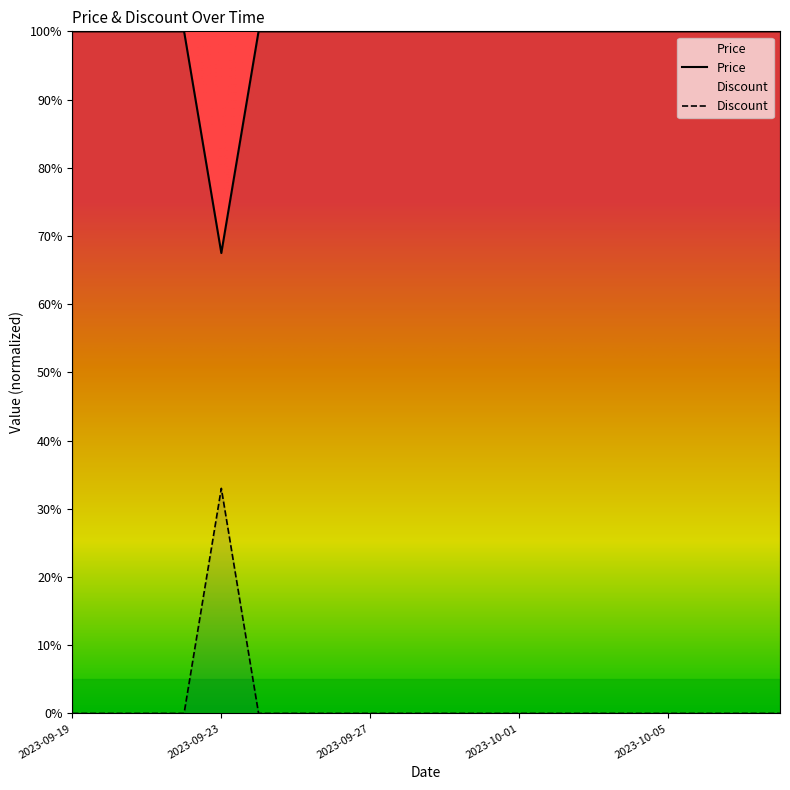

Between 2023-09-29 and 2023-10-04, which series saw the biggest shift?

Price